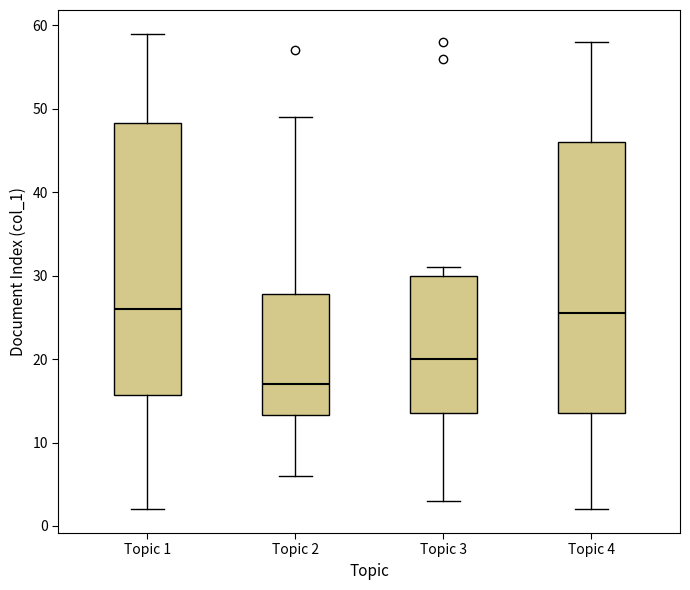

Which box's median line is the lowest?

Topic 2